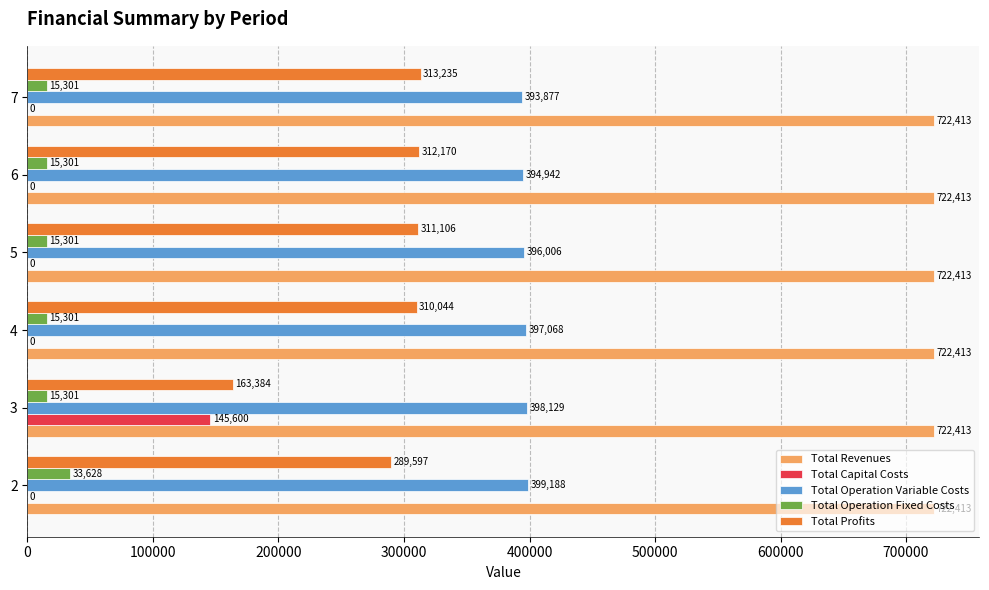

Which series changed the most between 2 and 7?

Total Profits